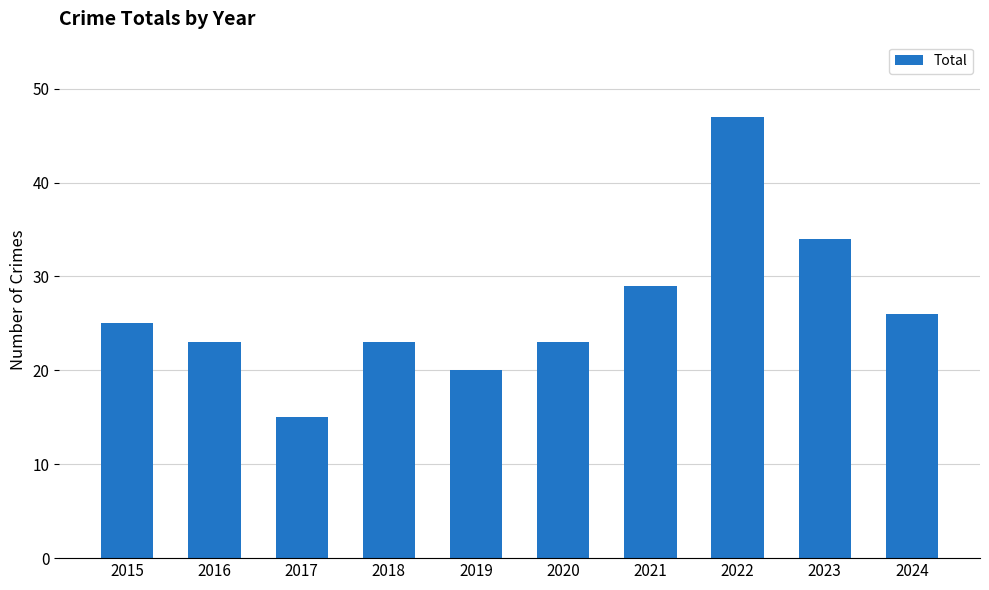

How many values are below 25?

5